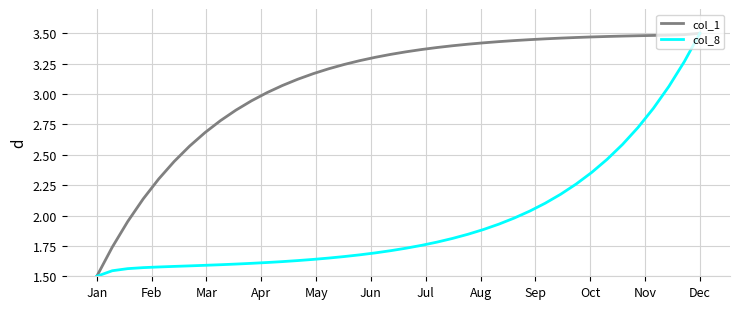

Which series has the largest total across all categories?

col_1